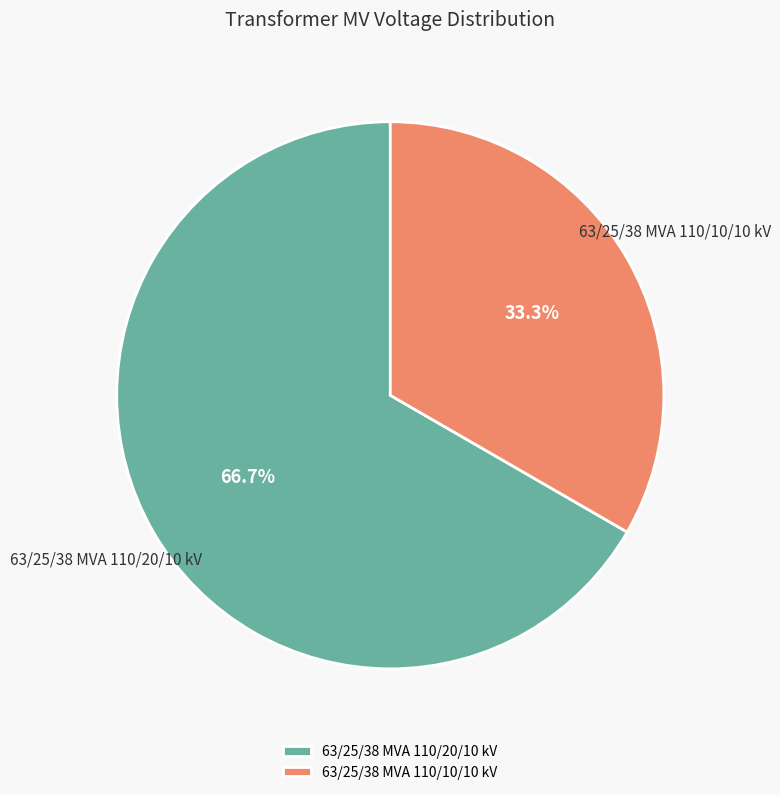

How many slices are in this pie chart?

2